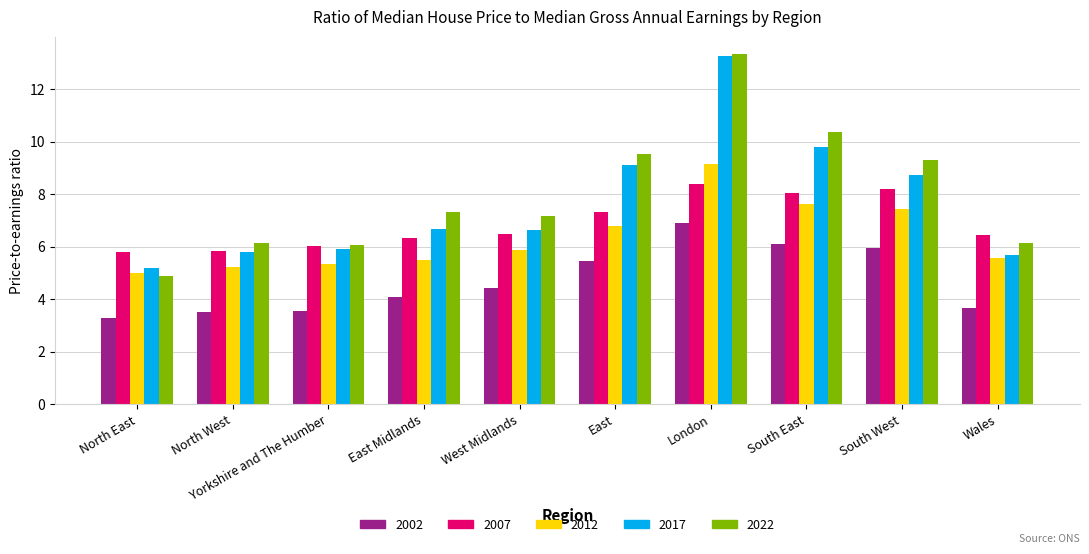

Is the value of 2007 at South West greater than the value of 2017 at South East?

No